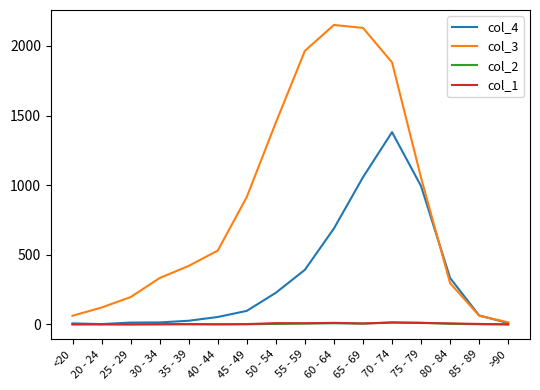

How many series are shown in this chart?

4